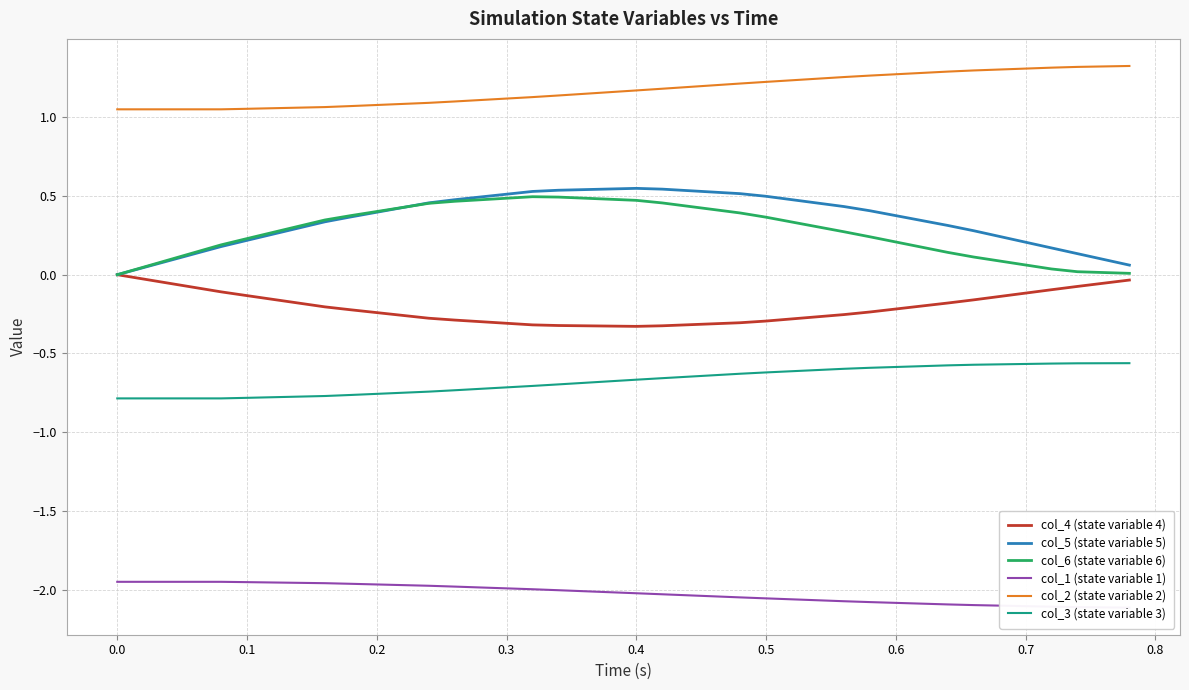

What is the sum of all col_3 (state variable 3) values?

-26.9